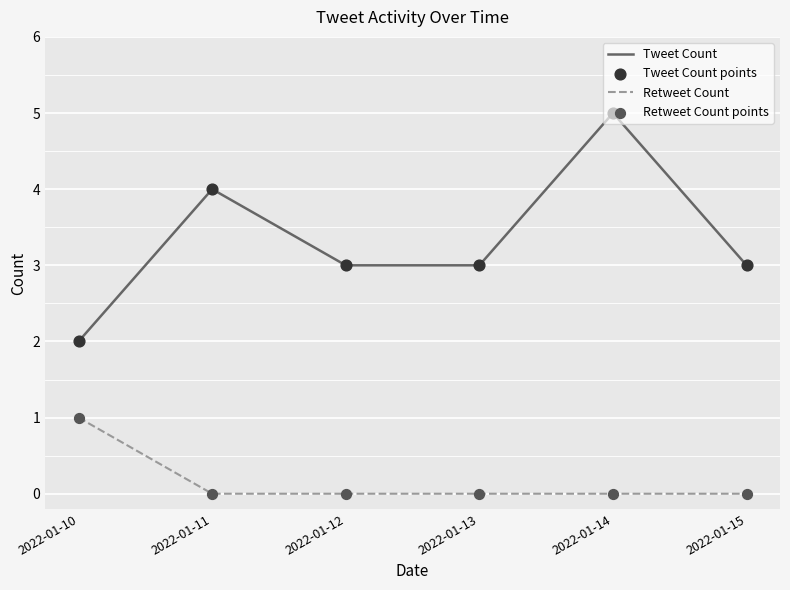

True or false: Retweet Count has a value of 2 at 2022-01-10.

False